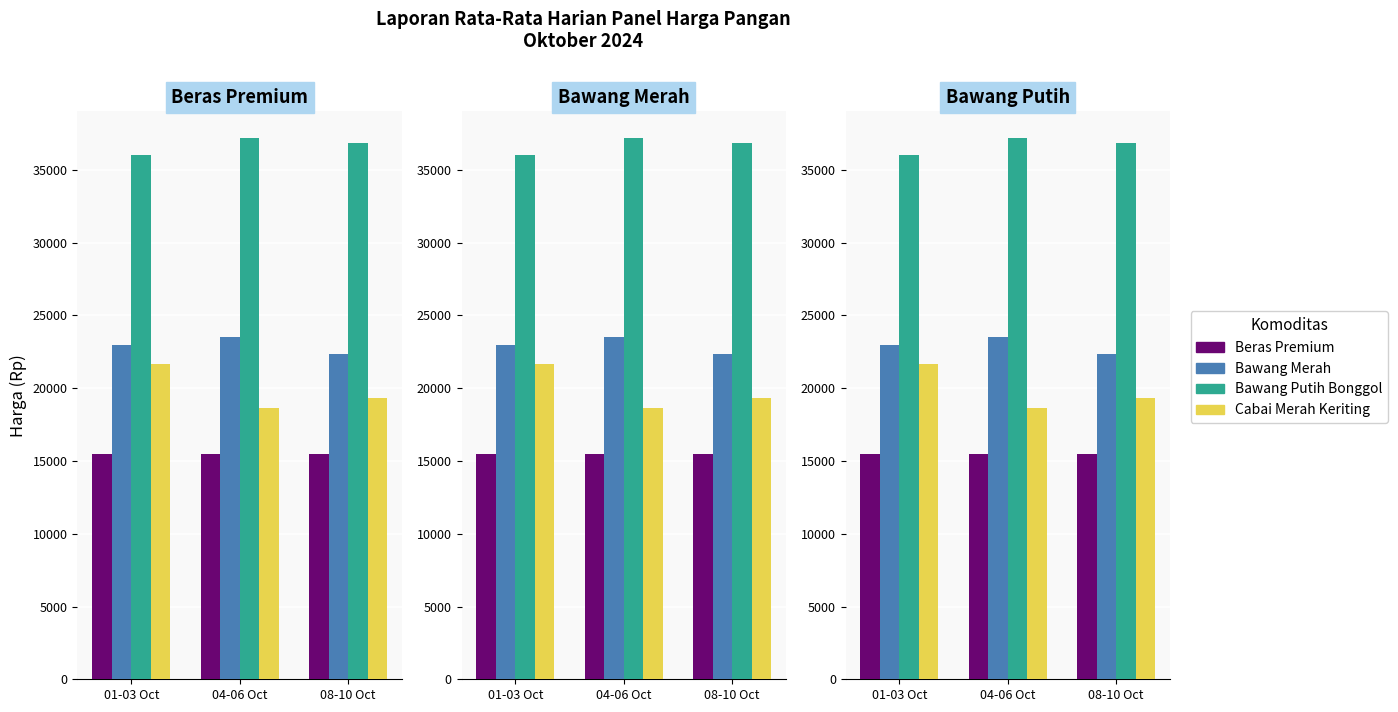

Reading left to right, transcribe all the data shown in this chart.

Beras Premium: 01-03 Oct=15500	04-06 Oct=15500	08-10 Oct=15500
Bawang Merah: 01-03 Oct=23000	04-06 Oct=23500	08-10 Oct=22333
Bawang Putih Bonggol: 01-03 Oct=36000	04-06 Oct=37166	08-10 Oct=36833
Cabai Merah Keriting: 01-03 Oct=21666	04-06 Oct=18666	08-10 Oct=19333